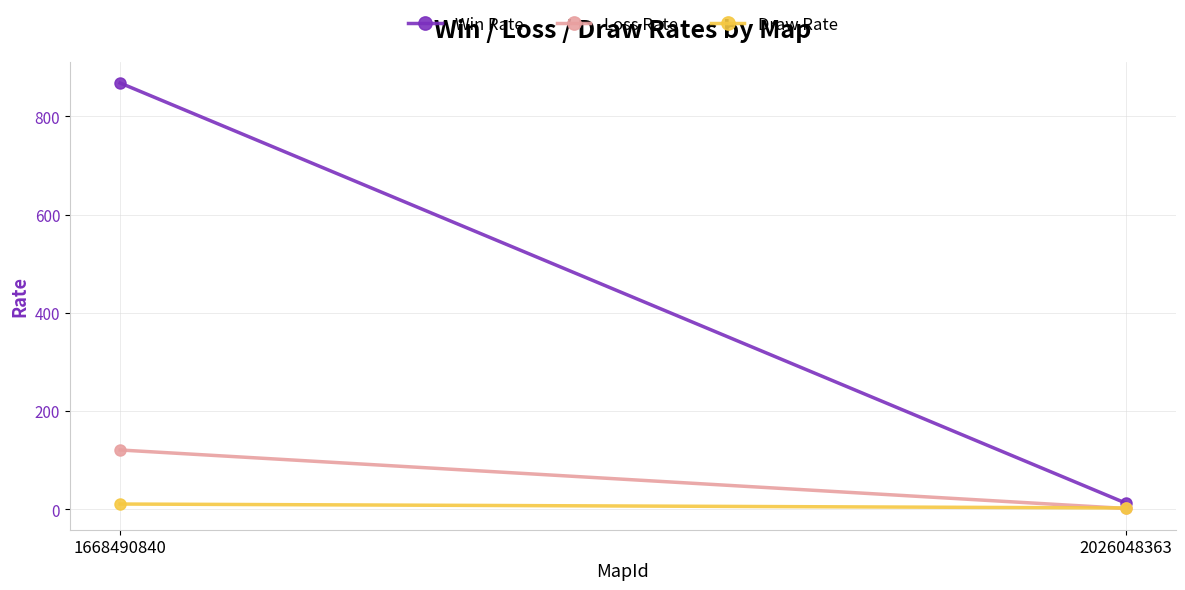

What is the value of the Draw Rate point at the 1st from the left?

11